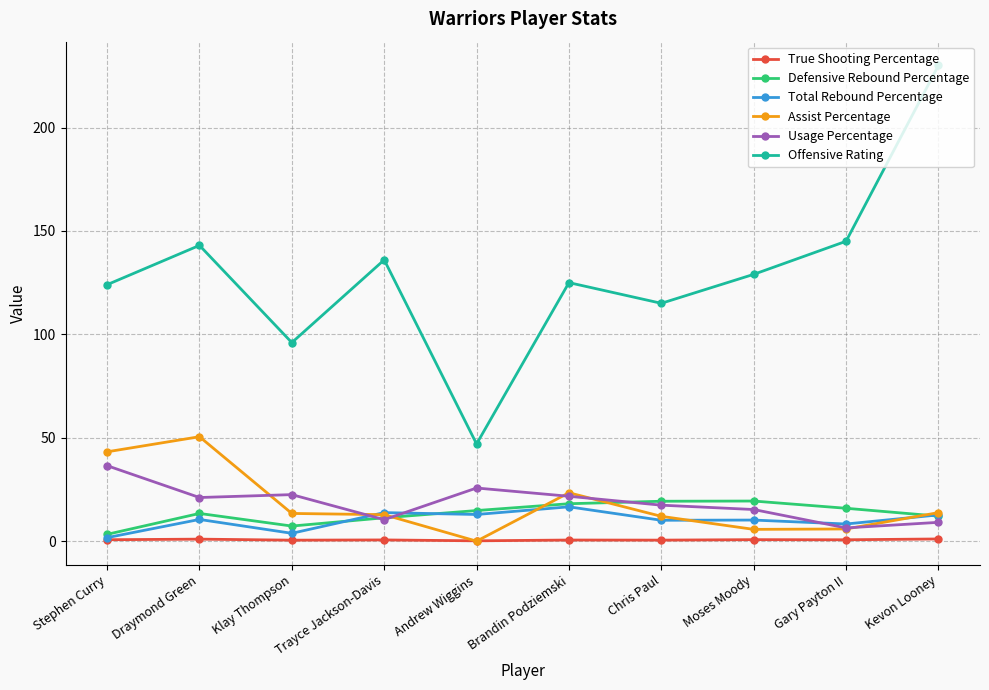

Which series has the largest total across all categories?

Offensive Rating